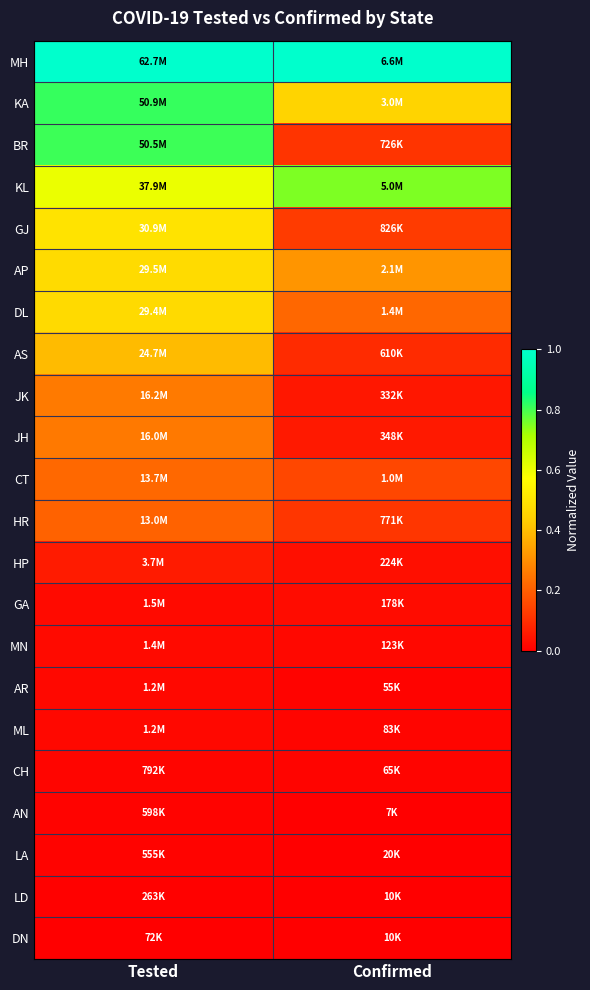

Rank the series by their maximum value, from lowest to highest.

DN, LD, LA, AN, CH, ML, AR, MN, GA, HP, HR, CT, JH, JK, AS, DL, AP, GJ, KL, BR, KA, MH